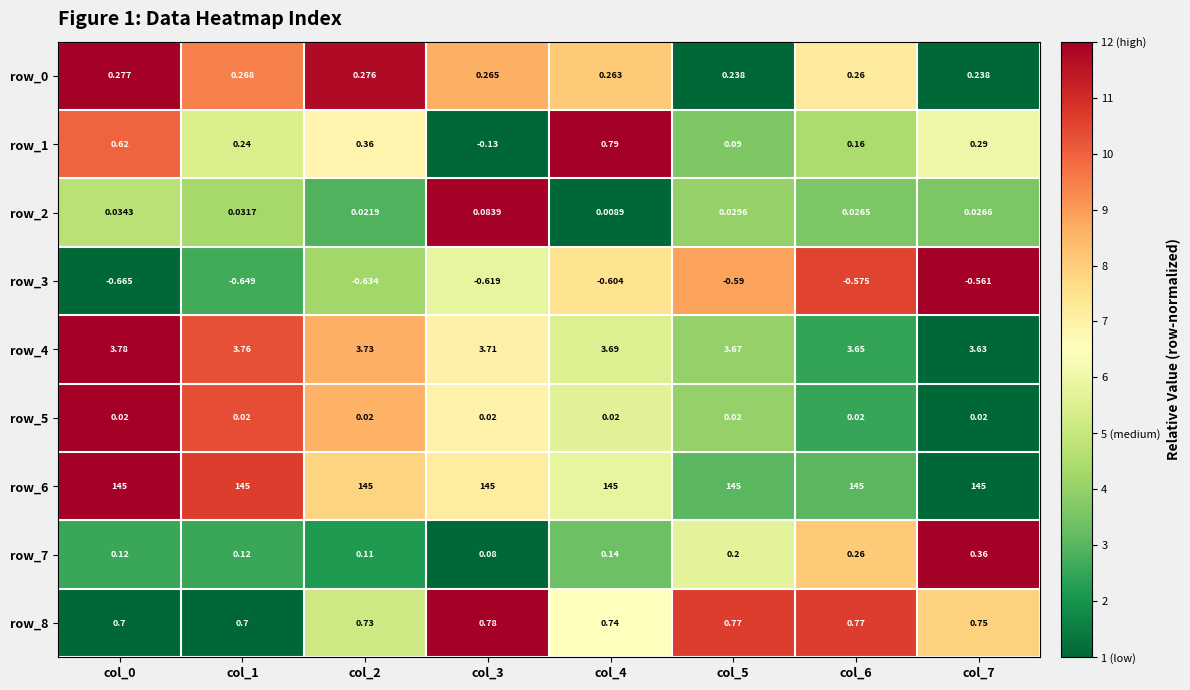

Which series has the largest total across all categories?

row_6